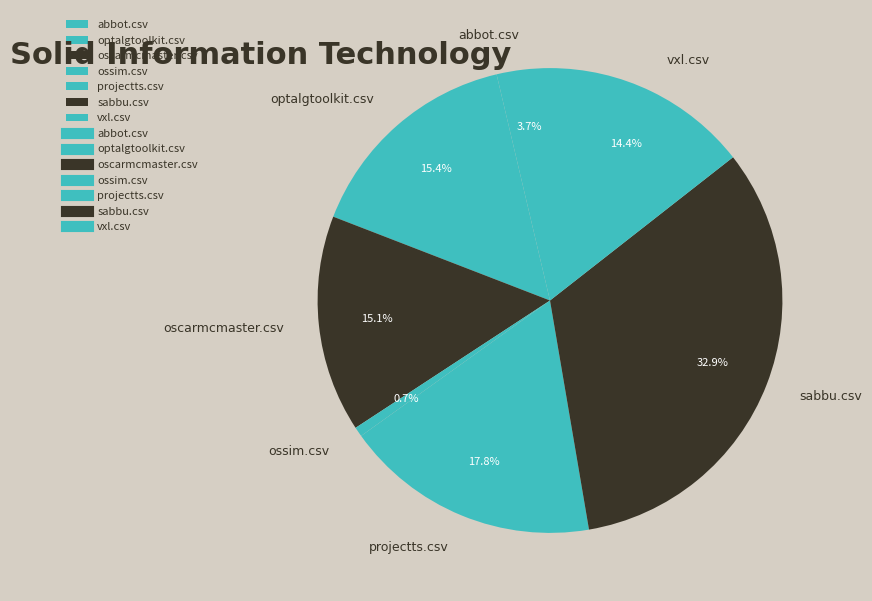

True or false: vxl.csv accounts for 1% of the total.

False